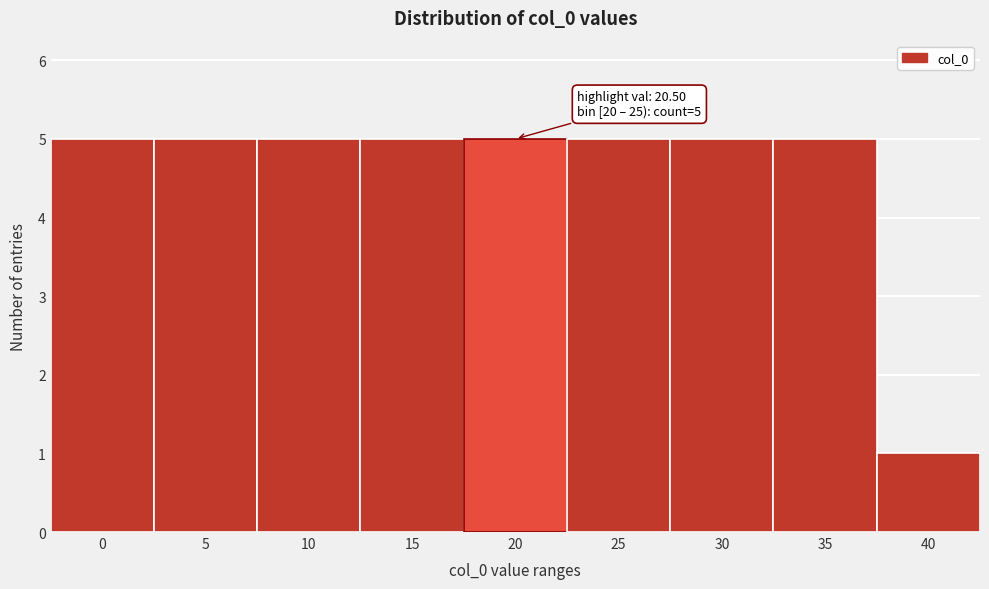

Reading left to right, what are all the values shown in this chart?

0=5	5=5	10=5	15=5	20=5	25=5	30=5	35=5	40=1